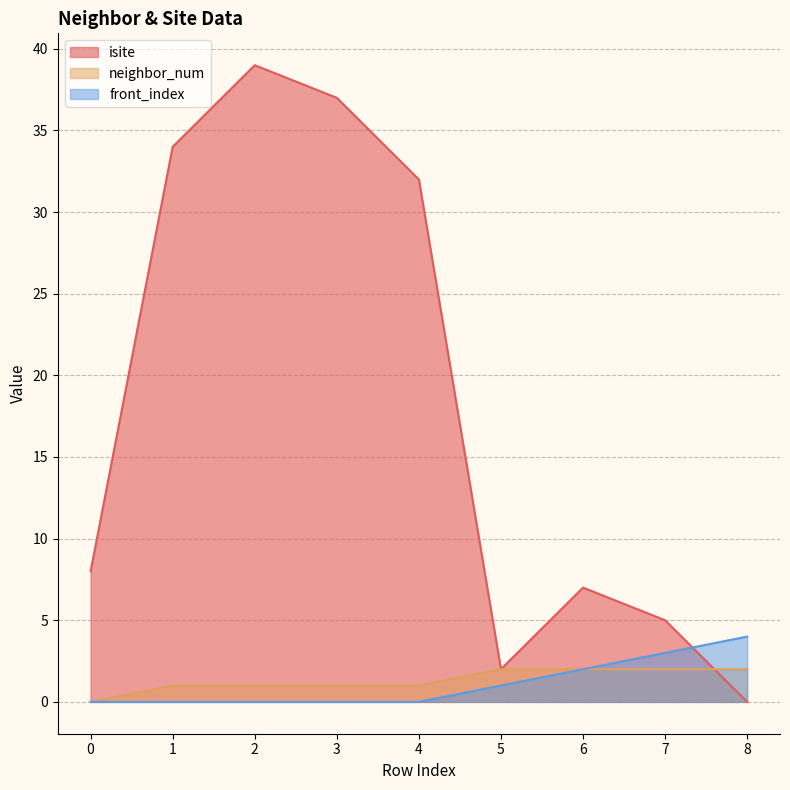

What is the average value of the front_index series?

1